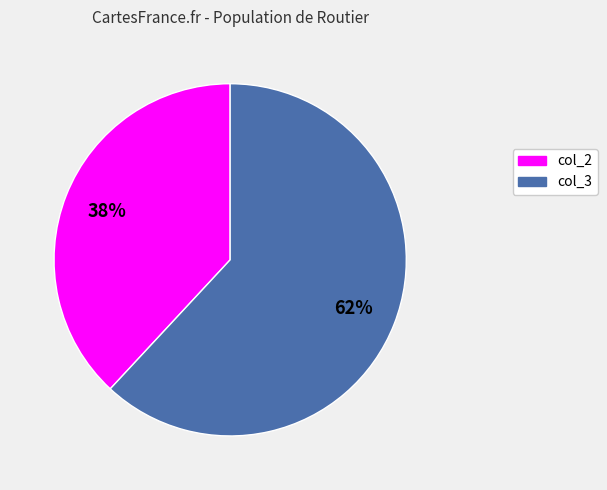

The col_2 slice represents 29% of the pie. True or false?

False